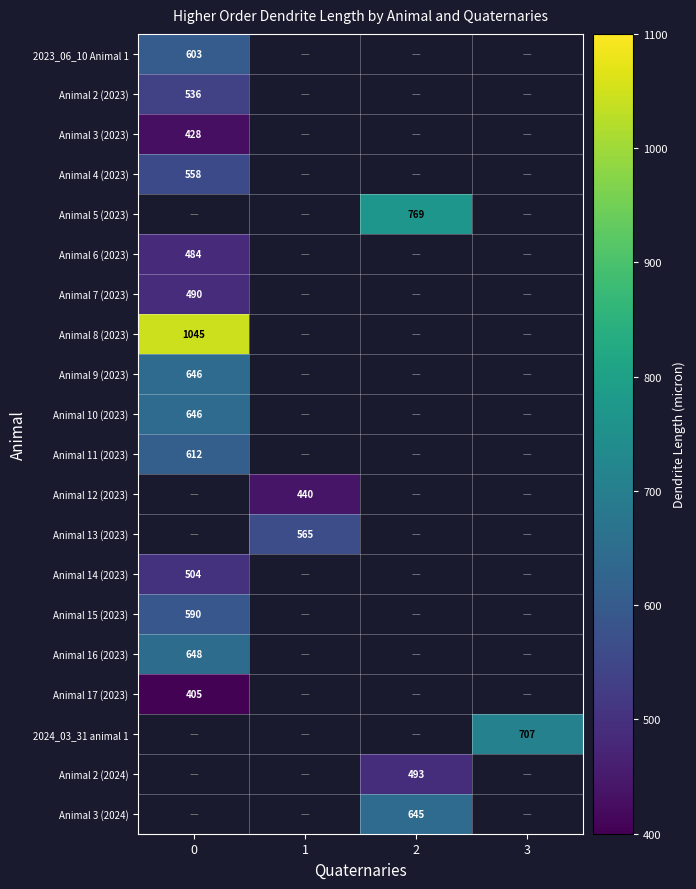

Which has a higher value, 0 or 2?

2